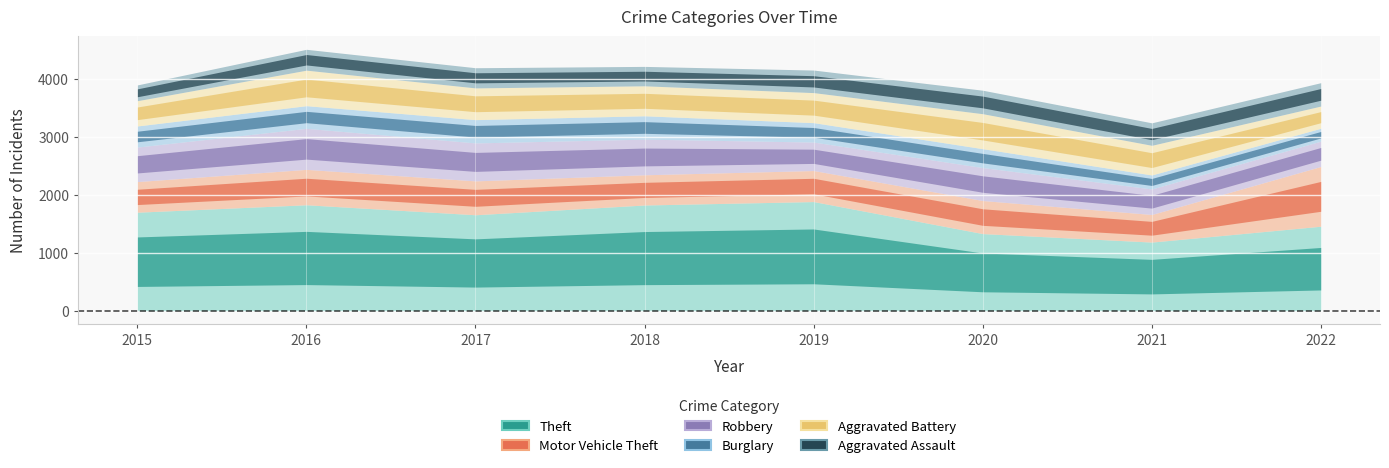

What is the difference between the Aggravated Assault values at 2017 and 2019?

41